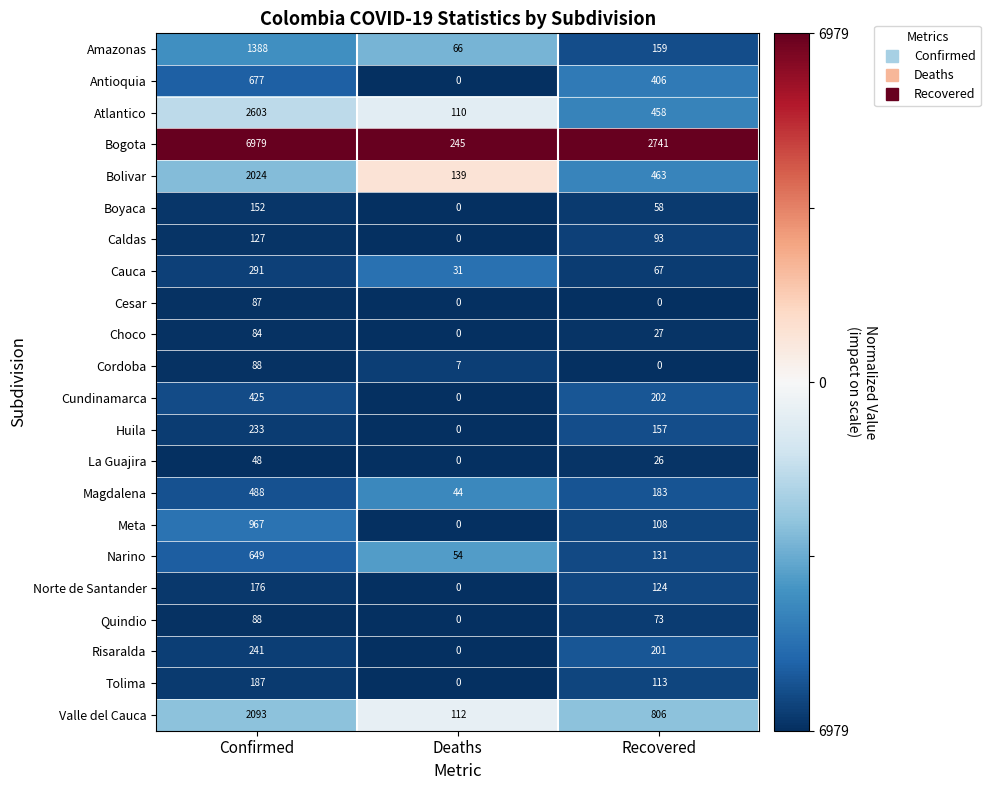

Which series has the largest total across all categories?

Bogota